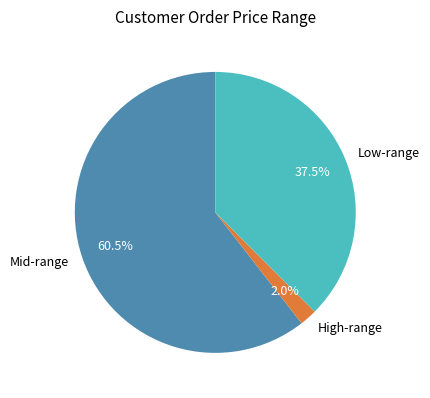

Between Low-range and High-range, which is larger?

Low-range